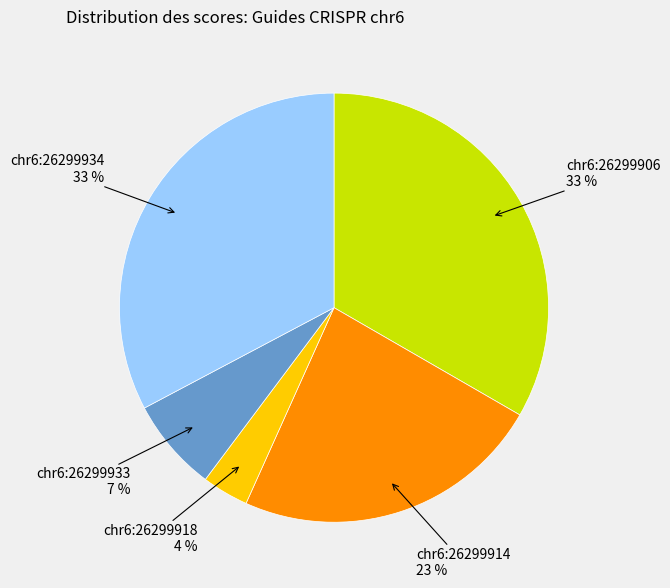

To the nearest percent, what is the average slice percentage?

20%